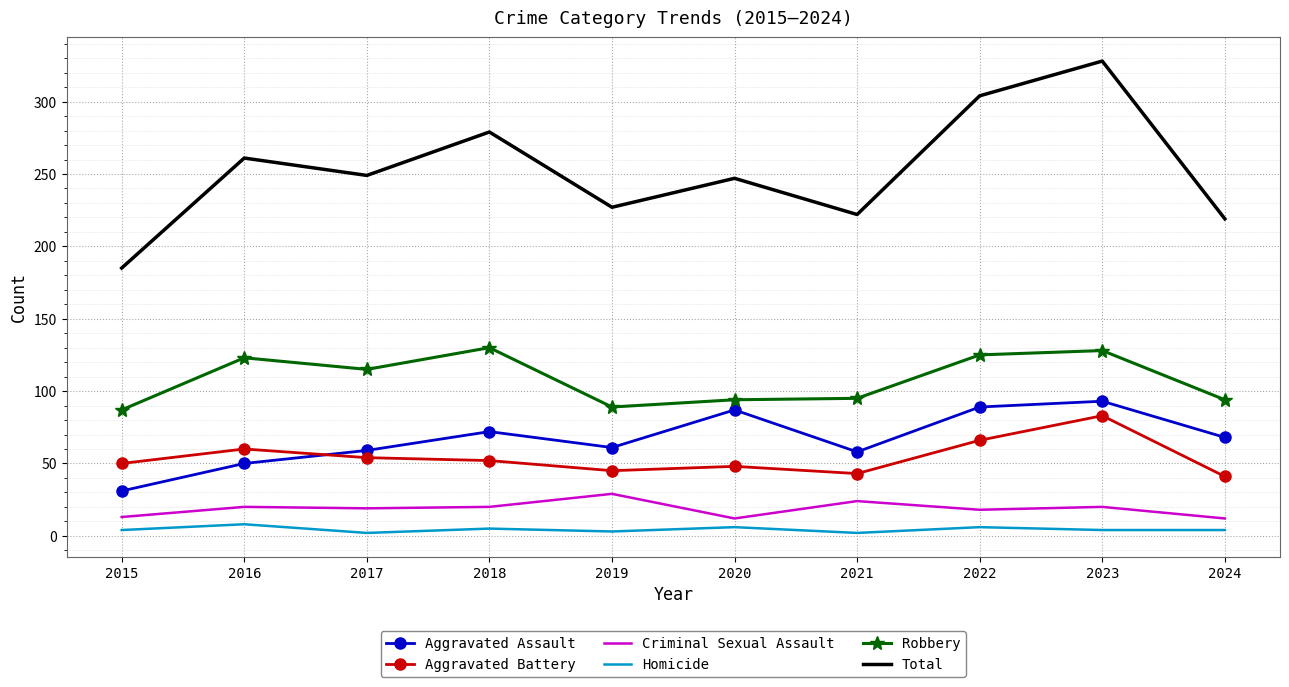

The value of Aggravated Battery at 2016 is 60. True or false?

True